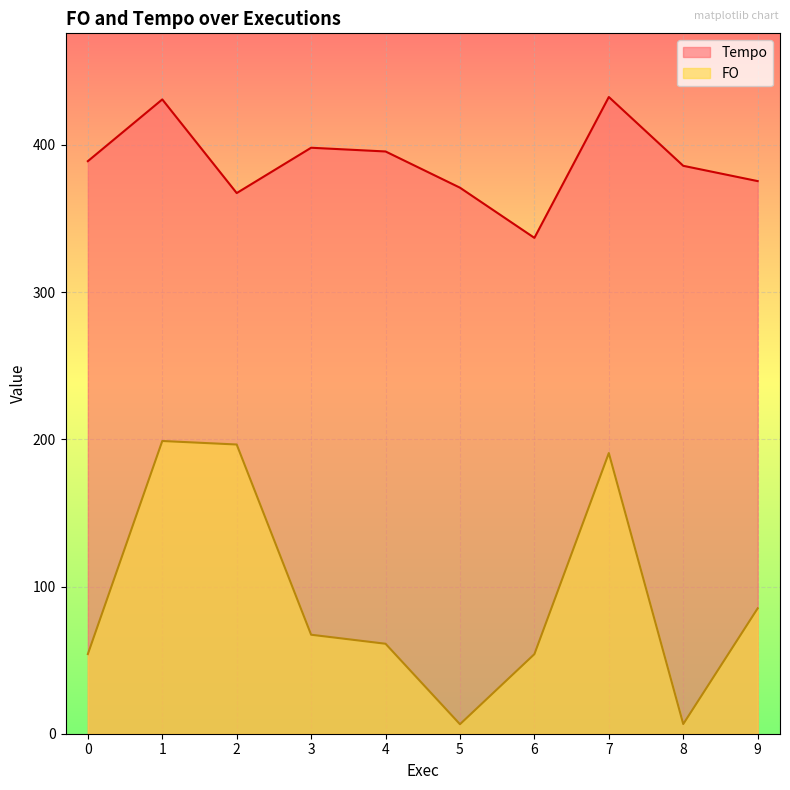

How many lines are shown in the chart?

2